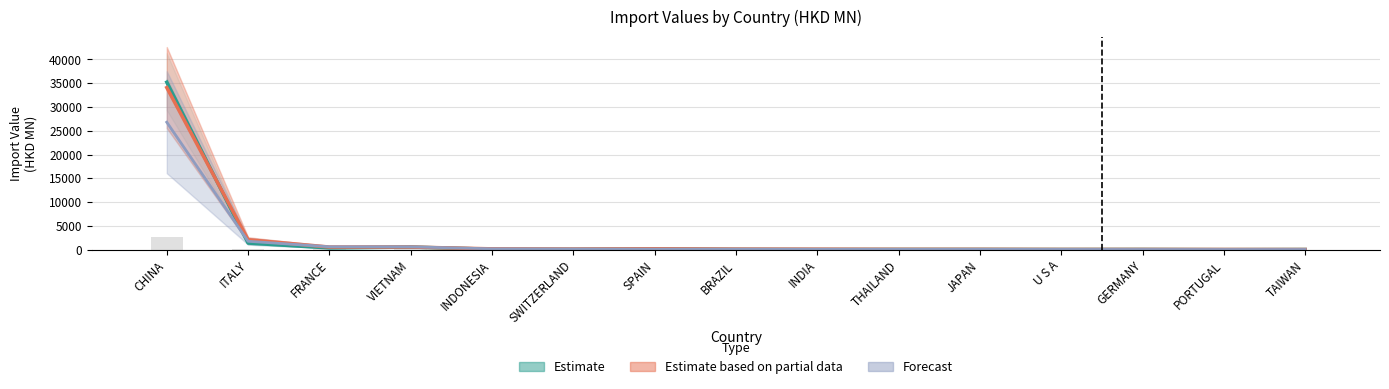

What is the difference between the maximum and minimum values in the Estimate based on partial data series?

34032.9